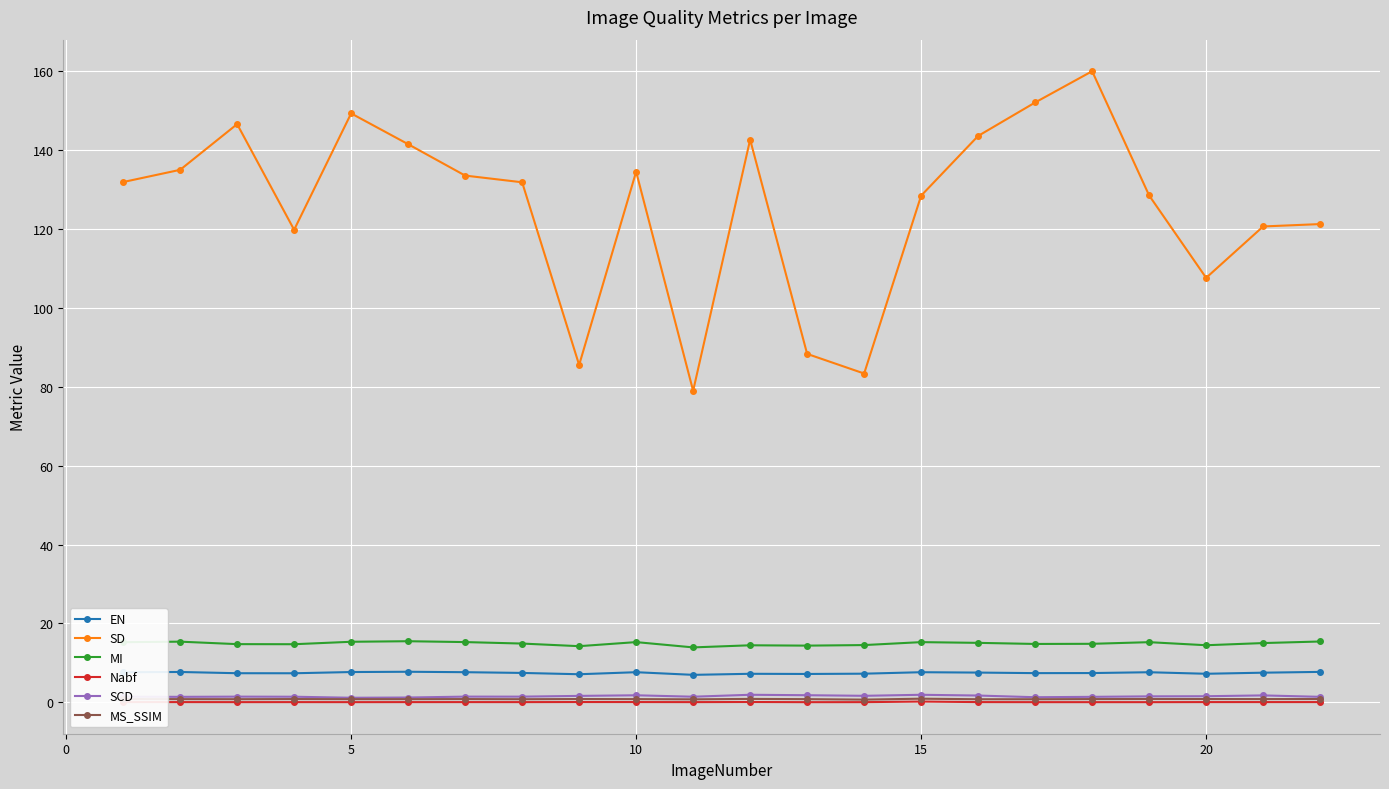

How many lines are shown in the chart?

6